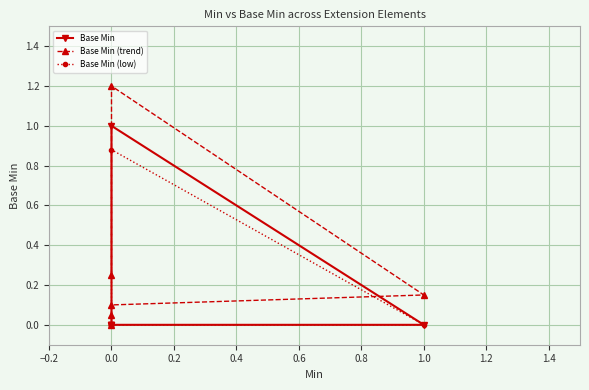

Rank the series by their maximum value, from highest to lowest.

Base Min (trend), Base Min, Base Min (low)